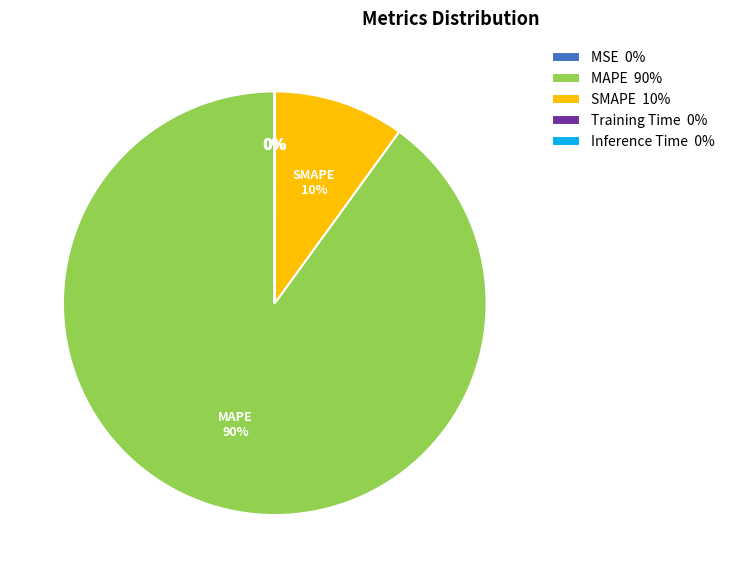

True or false: MAPE 90% accounts for 96% of the total.

False